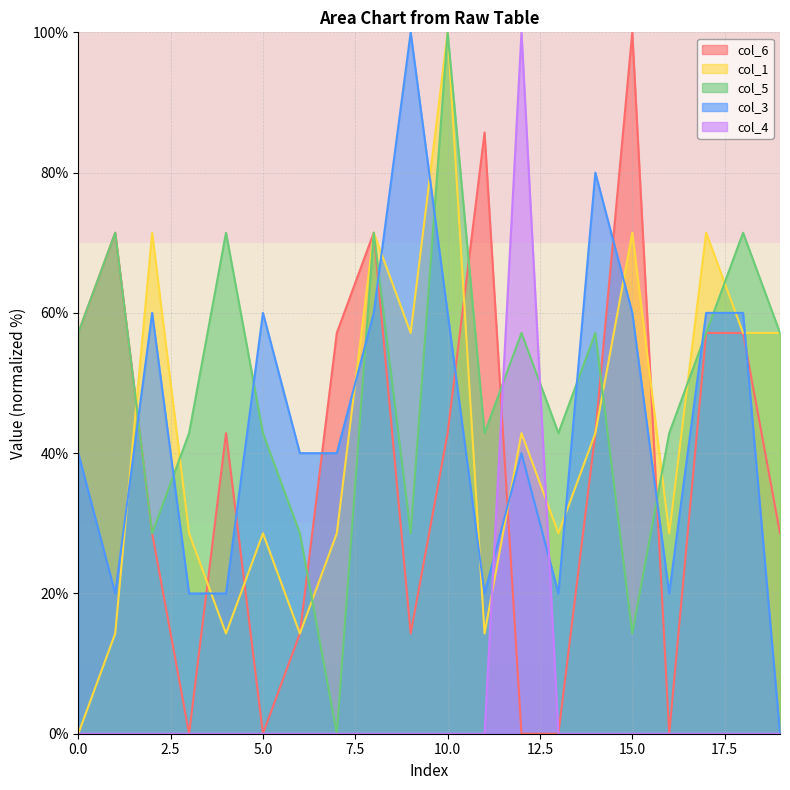

Reading left to right, transcribe all the data shown in this chart.

col_6: 57.1	71.4	28.6	0.0	42.9	0.0	14.3	57.1	71.4	14.3	42.9	85.7	0.0	0.0	42.9	100.0	0.0	57.1	57.1	28.6
col_1: 0.0	14.3	71.4	28.6	14.3	28.6	14.3	28.6	71.4	57.1	100.0	14.3	42.9	28.6	42.9	71.4	28.6	71.4	57.1	57.1
col_5: 57.1	71.4	28.6	42.9	71.4	42.9	28.6	0.0	71.4	28.6	100.0	42.9	57.1	42.9	57.1	14.3	42.9	57.1	71.4	57.1
col_3: 40.0	20.0	60.0	20.0	20.0	60.0	40.0	40.0	60.0	100.0	60.0	20.0	40.0	20.0	80.0	60.0	20.0	60.0	60.0	0.0
col_4: 0.0	0.0	0.0	0.0	0.0	0.0	0.0	0.0	0.0	0.0	0.0	0.0	100.0	0.0	0.0	0.0	0.0	0.0	0.0	0.0